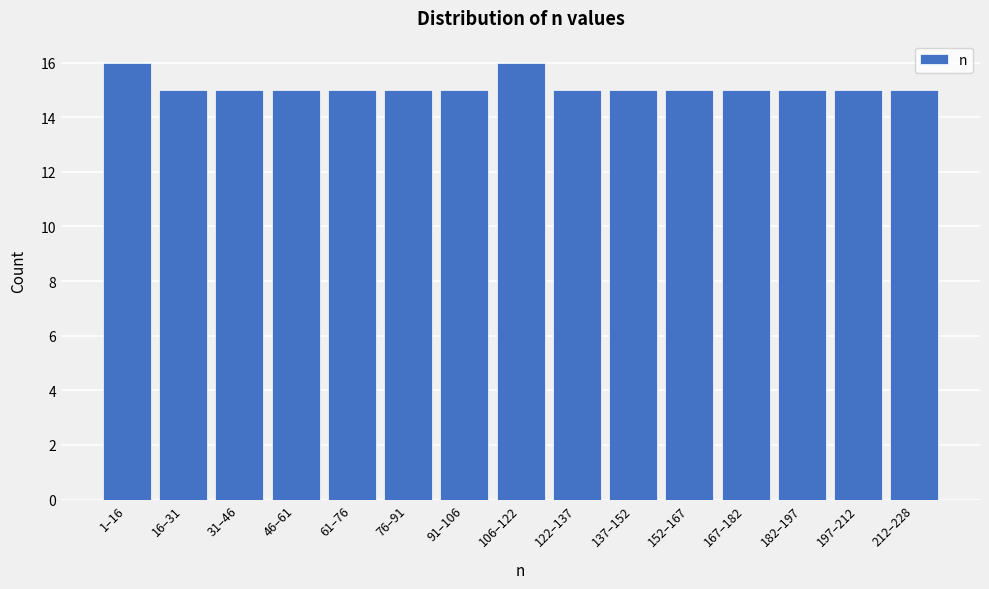

Reading left to right, transcribe all the data shown in this chart.

1–16=16	16–31=15	31–46=15	46–61=15	61–76=15	76–91=15	91–106=15	106–122=16	122–137=15	137–152=15	152–167=15	167–182=15	182–197=15	197–212=15	212–228=15